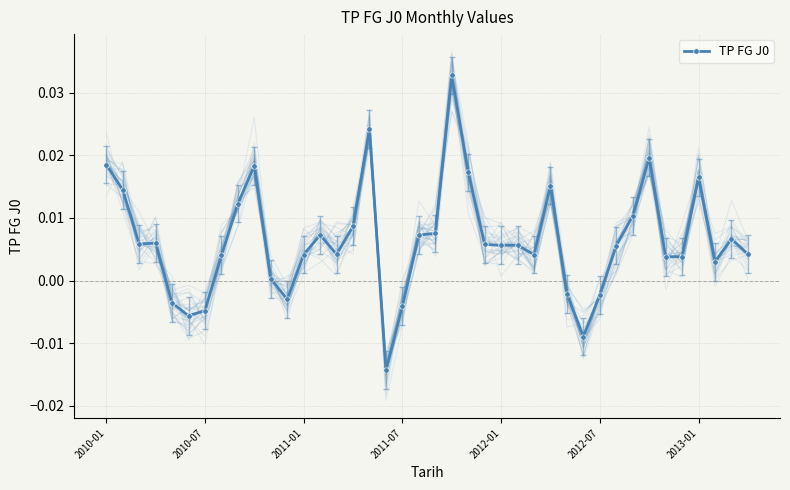

Does the chart have visible grid lines?

Yes